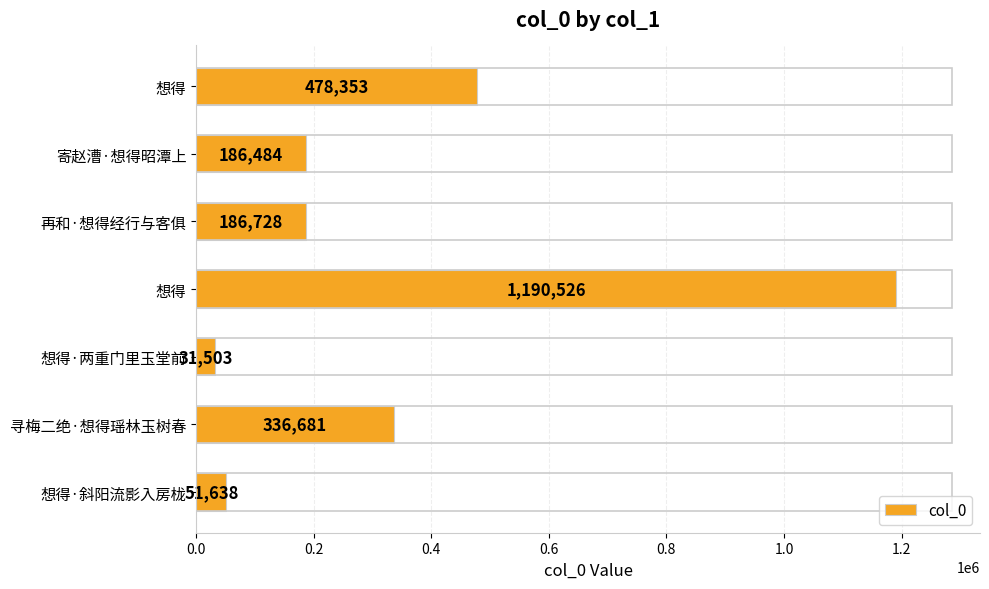

Count the number of data series in this chart.

1